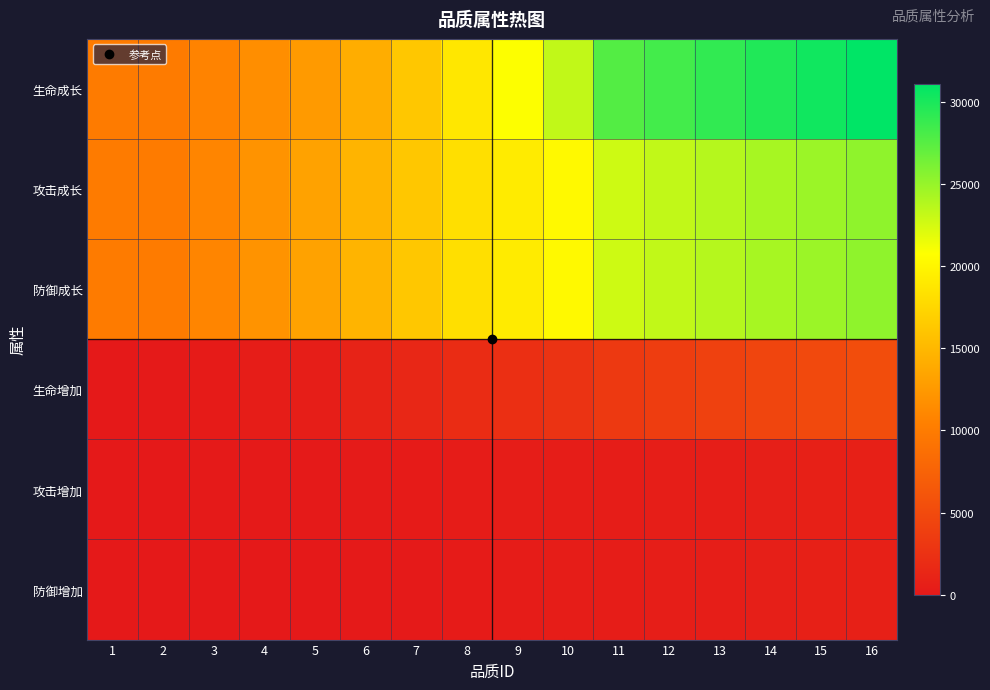

What is the total value across all series at 9?

61961